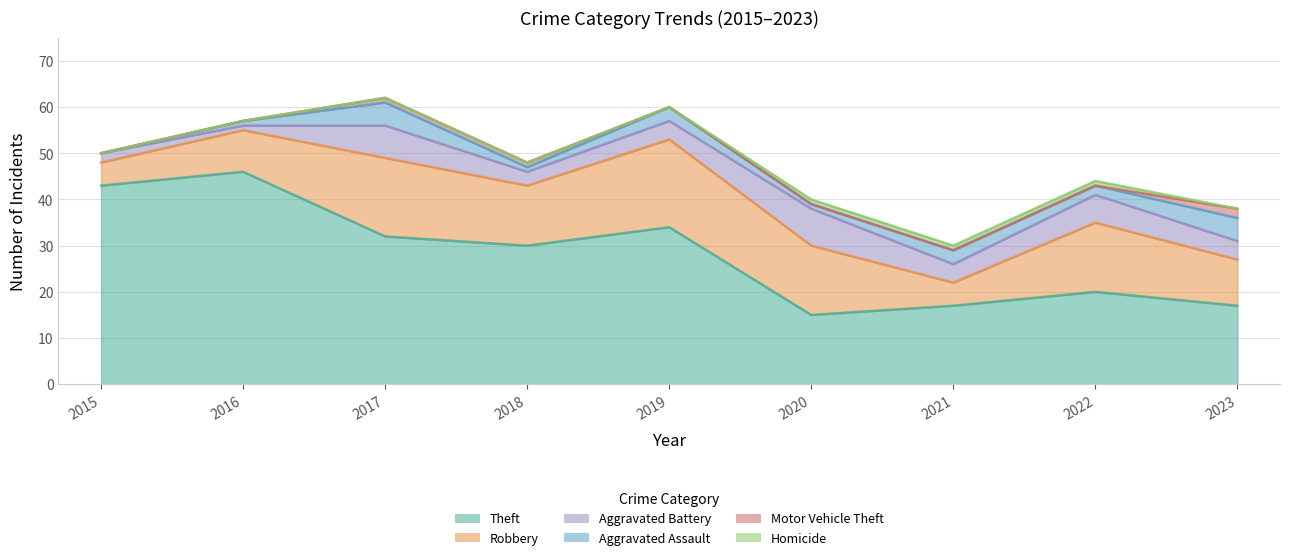

True or false: Robbery and Homicide cross at least once.

False